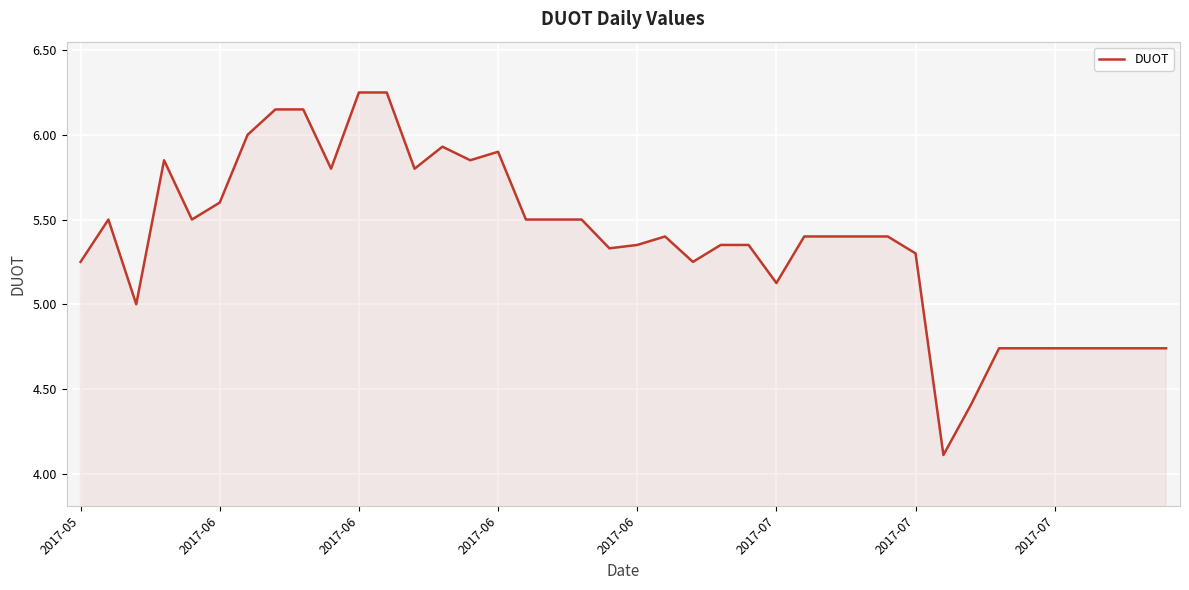

What is the smallest value displayed?

4.1